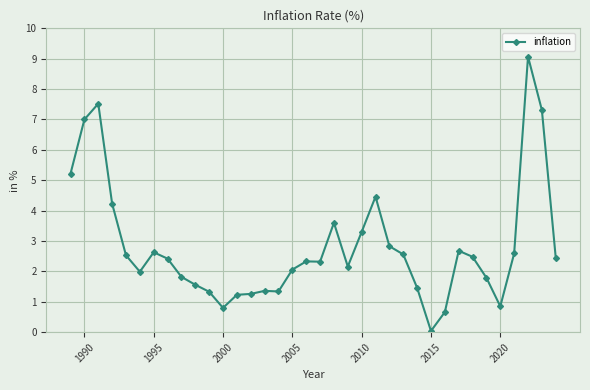

True or false: there are more than 2 points higher than both neighbors.

True